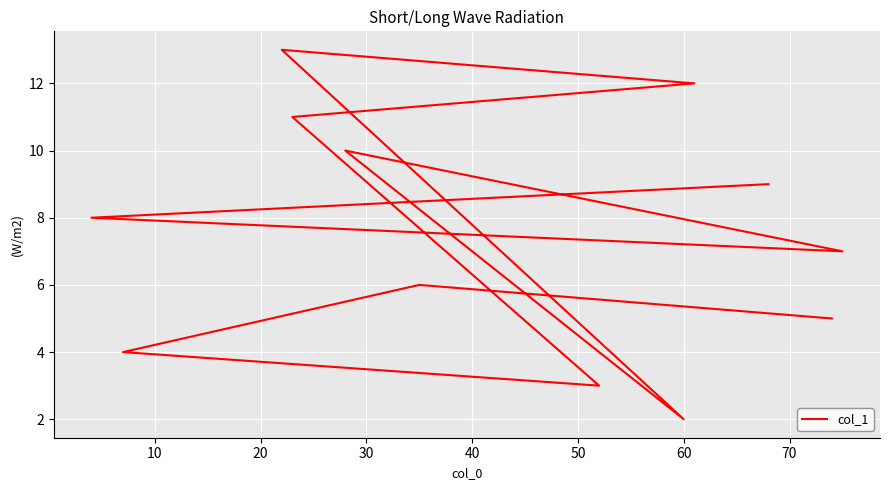

What is the value of the 11th point from the left?

6.0